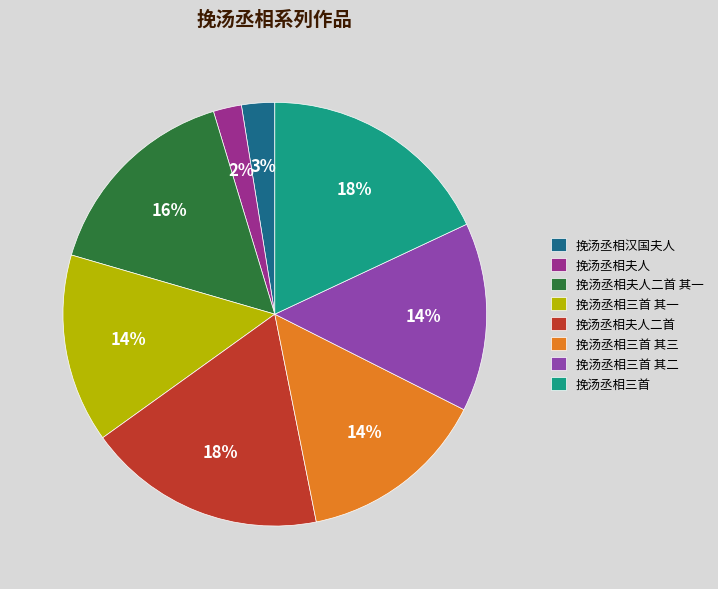

How many slices are in this pie chart?

8